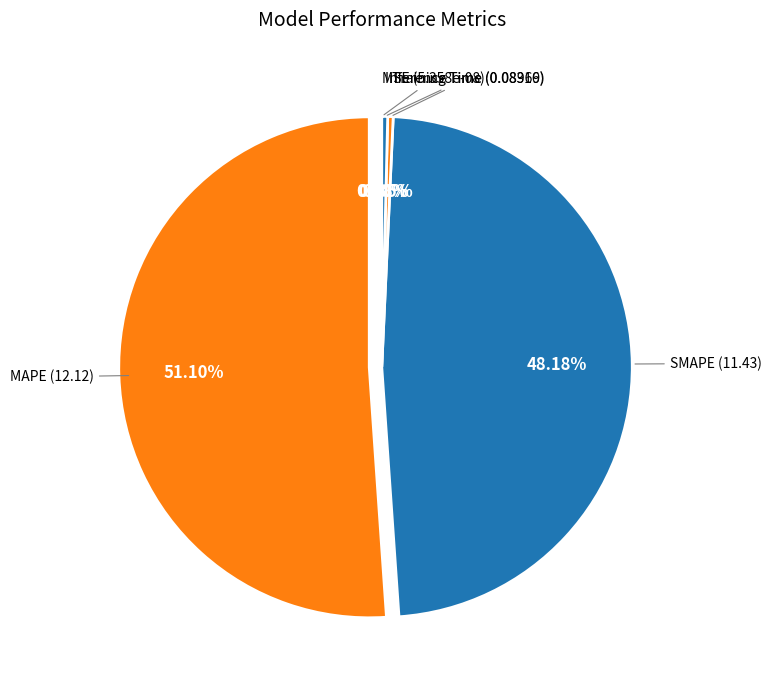

To the nearest percent, what is the difference between the SMAPE and MSE slice percentages?

48%